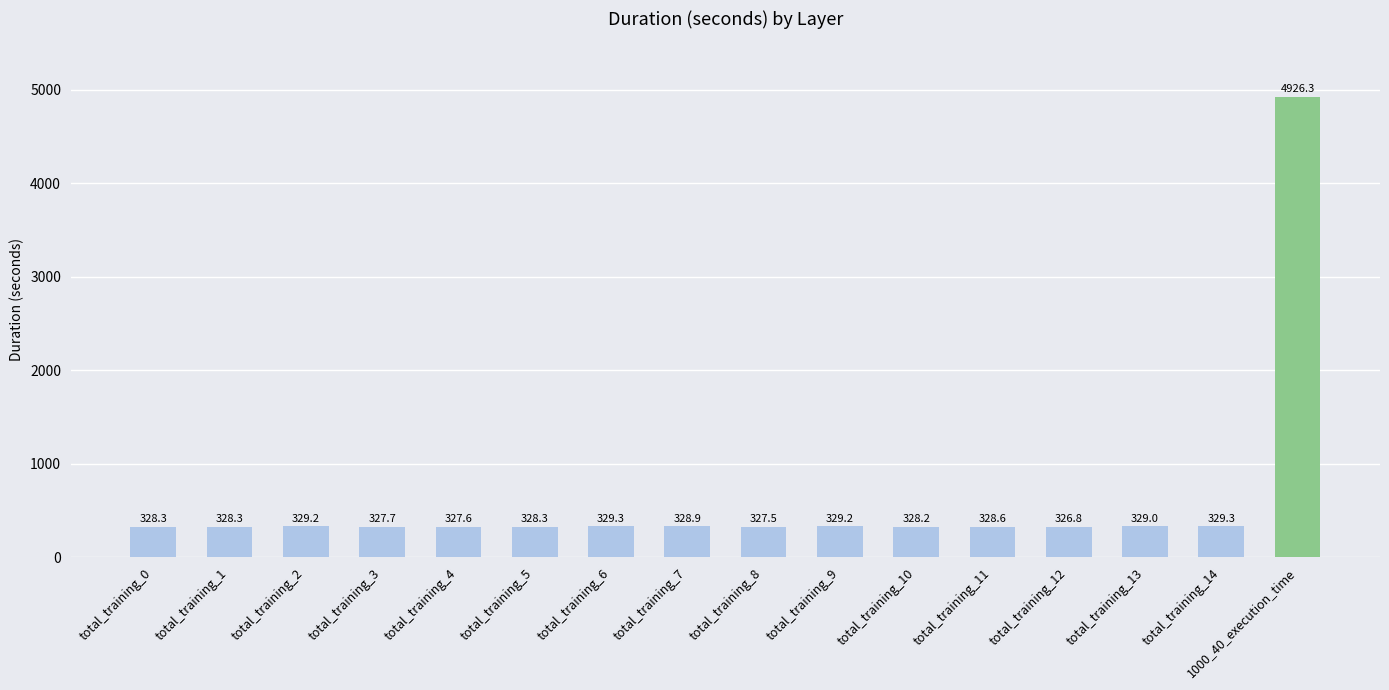

Reading left to right, transcribe all the data shown in this chart.

328.3	328.3	329.2	327.7	327.6	328.3	329.3	328.9	327.5	329.2	328.2	328.6	326.8	329.0	329.3	4926.3